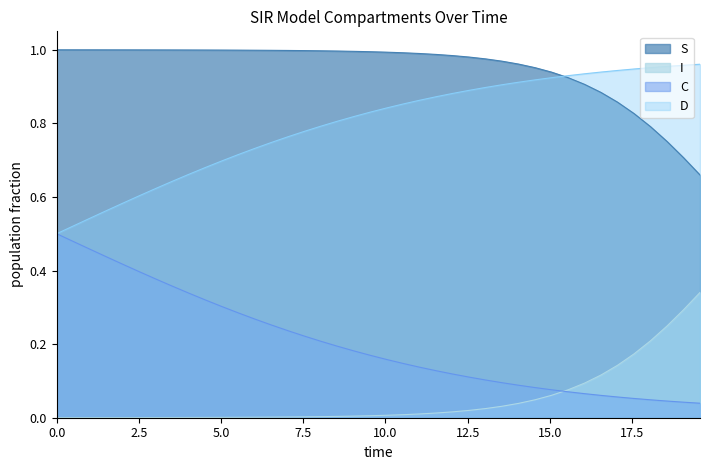

Which series has the largest range (max minus min)?

D